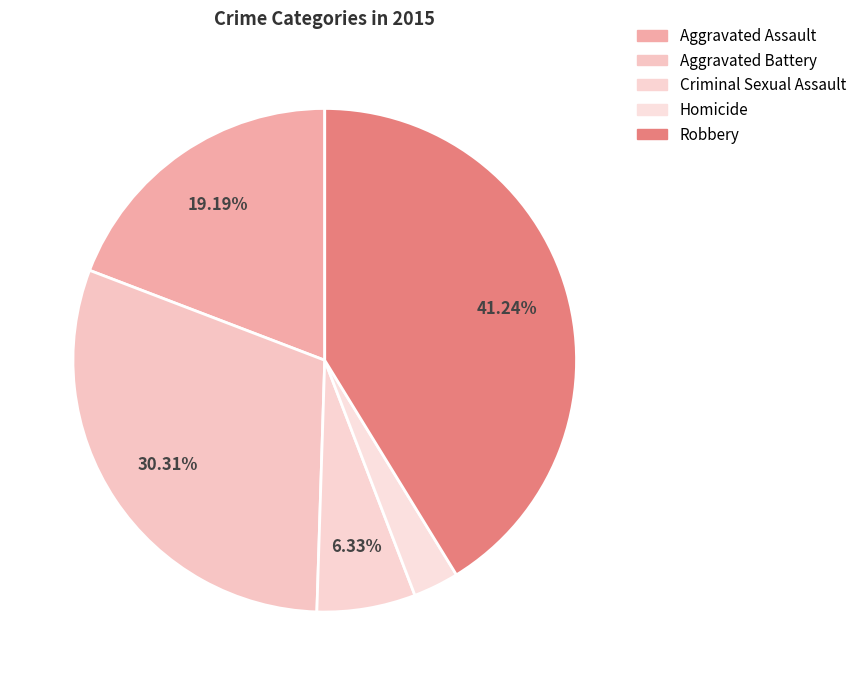

Between Aggravated Assault and Robbery, which is larger?

Robbery